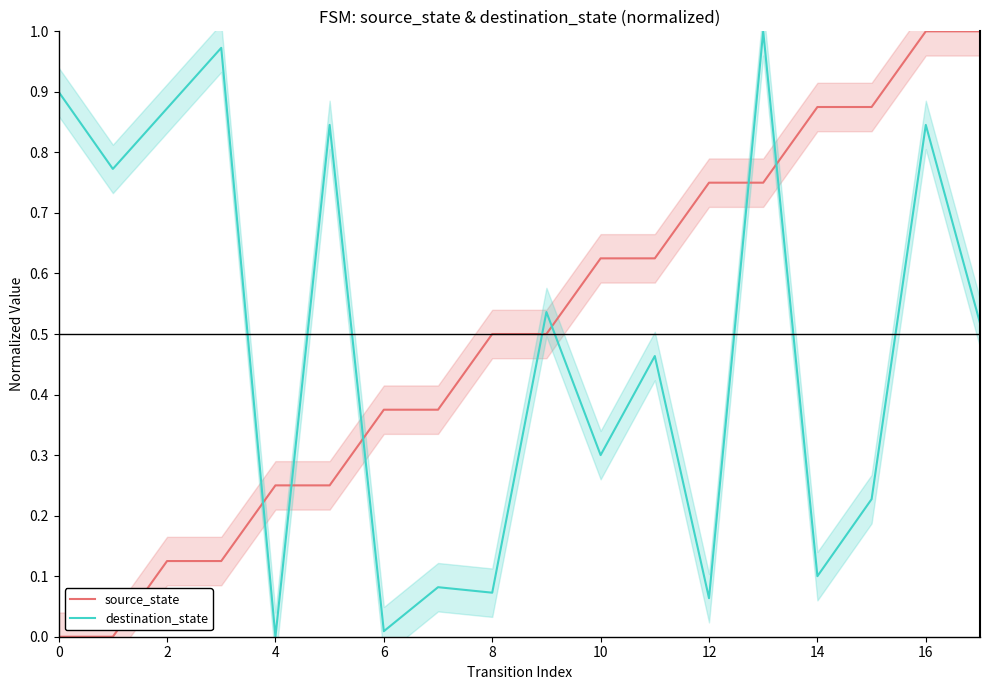

Which series ends up on top after the final intersection of source_state and destination_state?

source_state